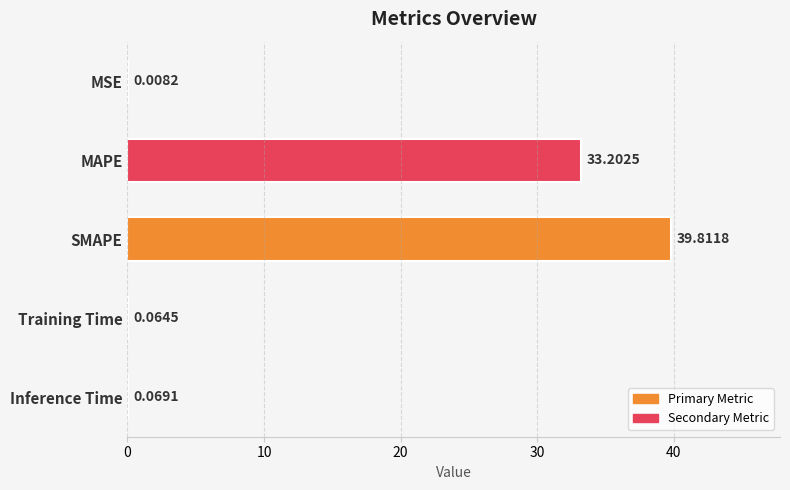

Where is the data nearest to the value 19?

MAPE